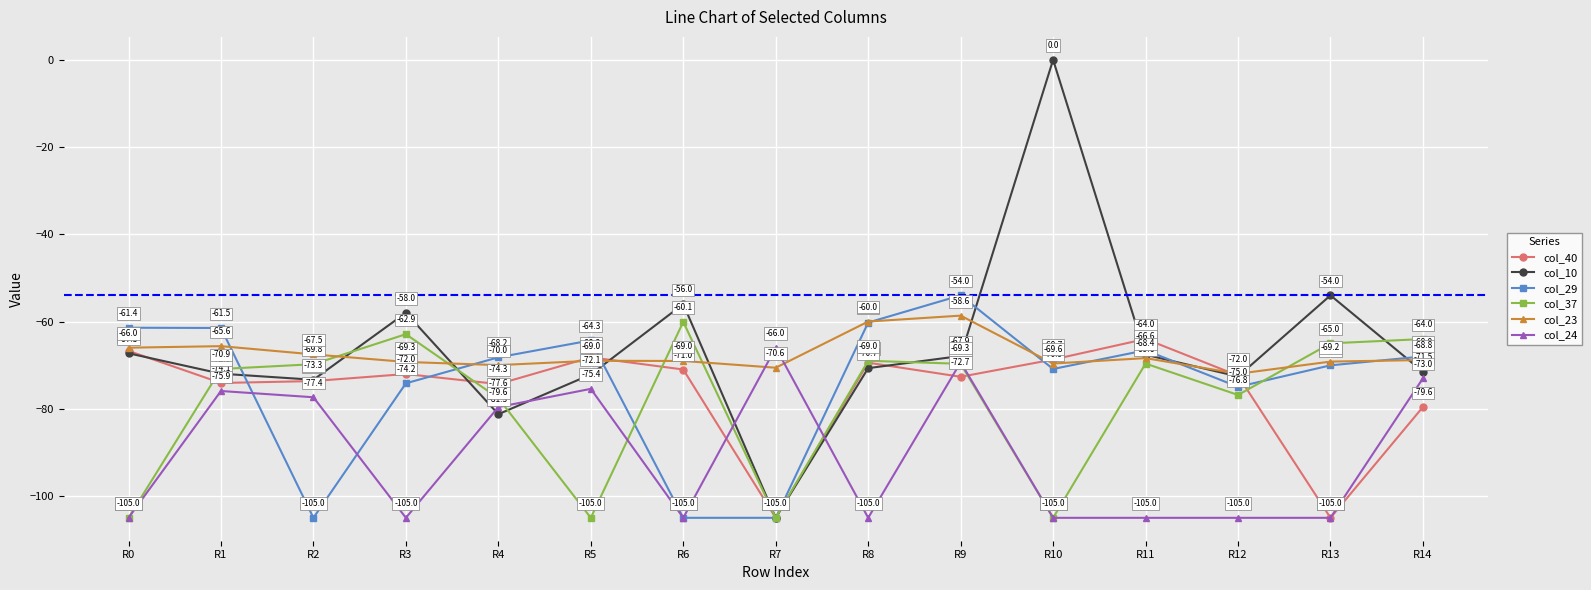

Is this an area chart (filled region under the line)?

No